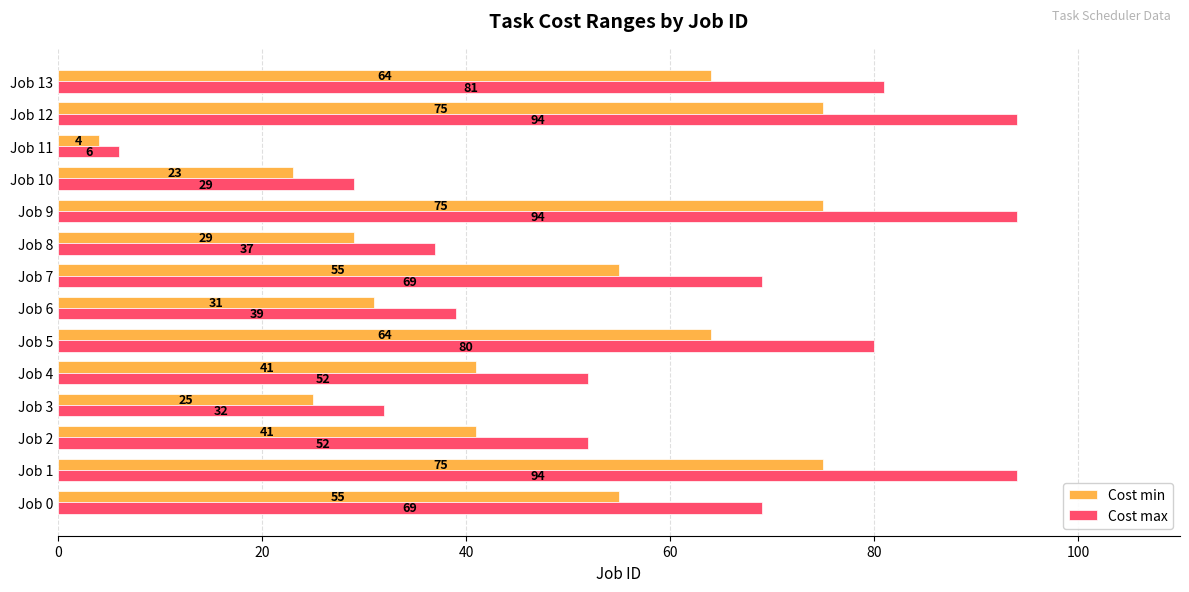

Count the number of data series in this chart.

2